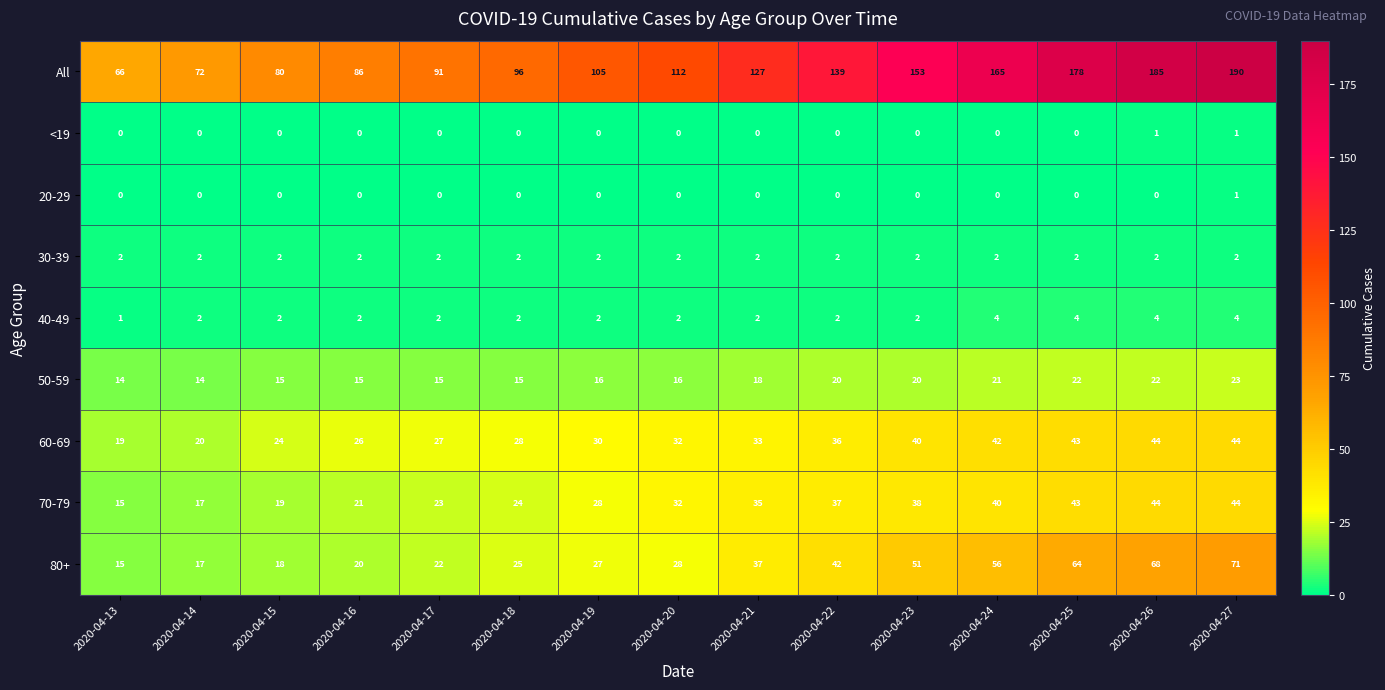

What is the greatest value displayed?

190